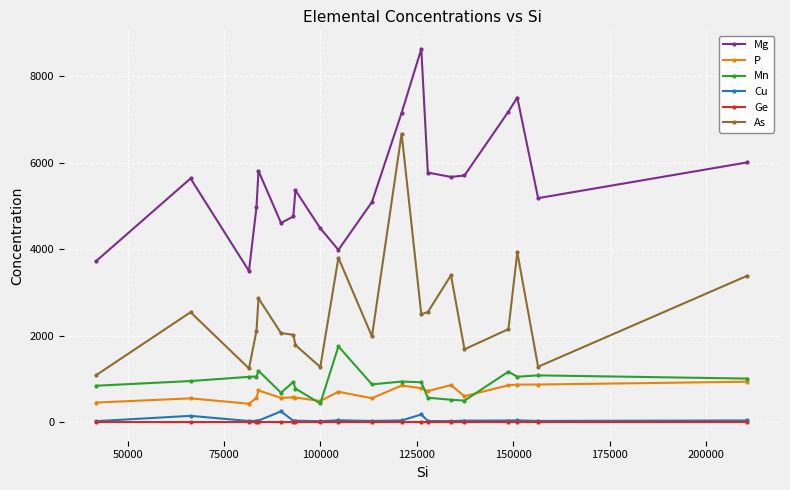

At how many categories does at least one series exceed 1001?

20